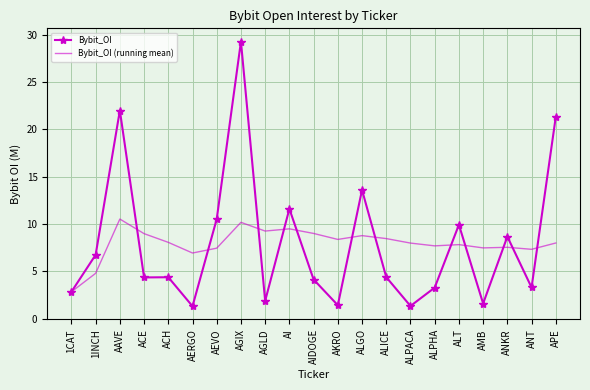

Is the value of Bybit_OI at AERGO greater than the value of Bybit_OI (running mean) at APE?

No